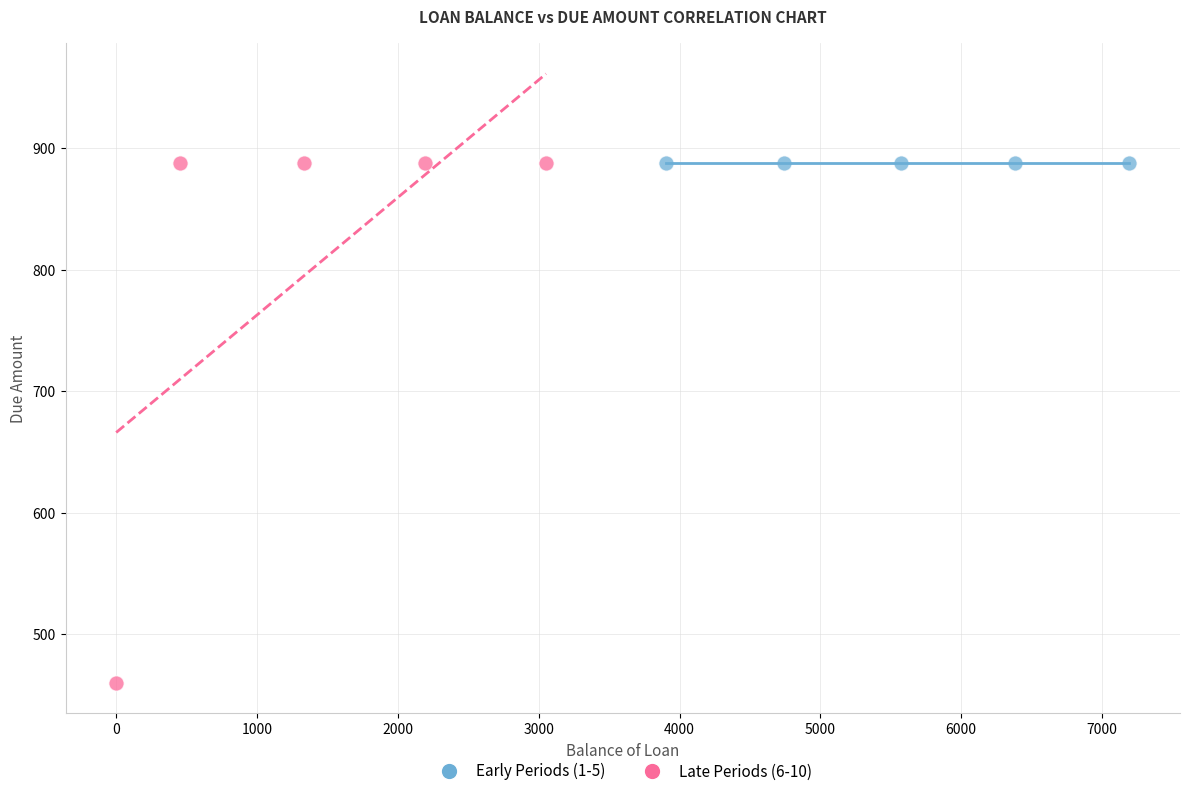

What are all the series names shown in the legend?

Early Periods (1-5), Late Periods (6-10)